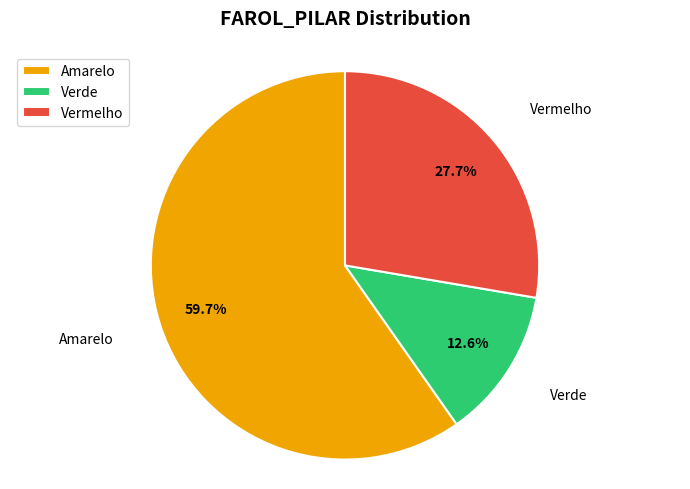

Is the sum of Vermelho and Verde greater than half?

No